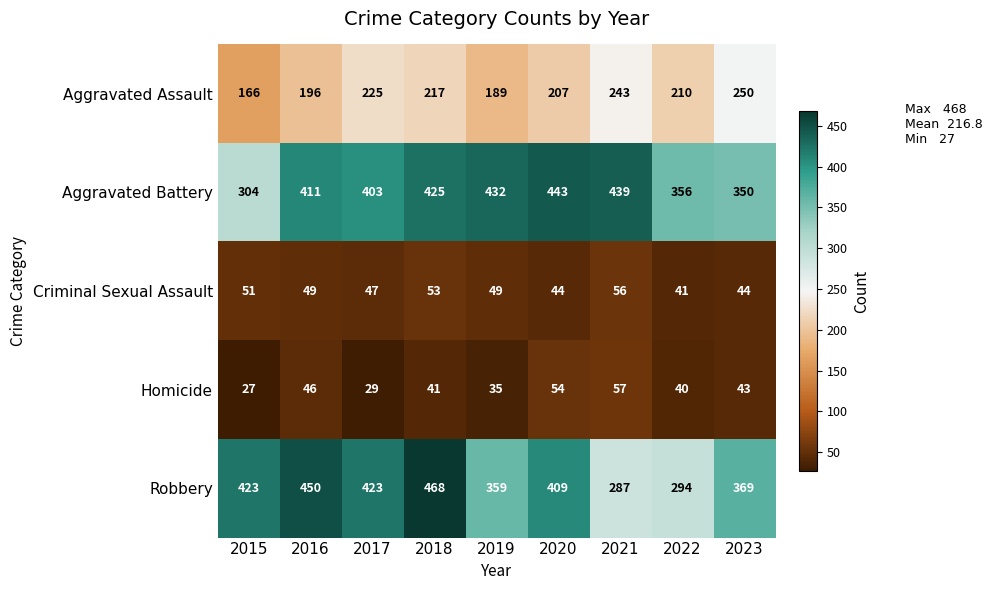

The value of Robbery at 2016 is 198. True or false?

False